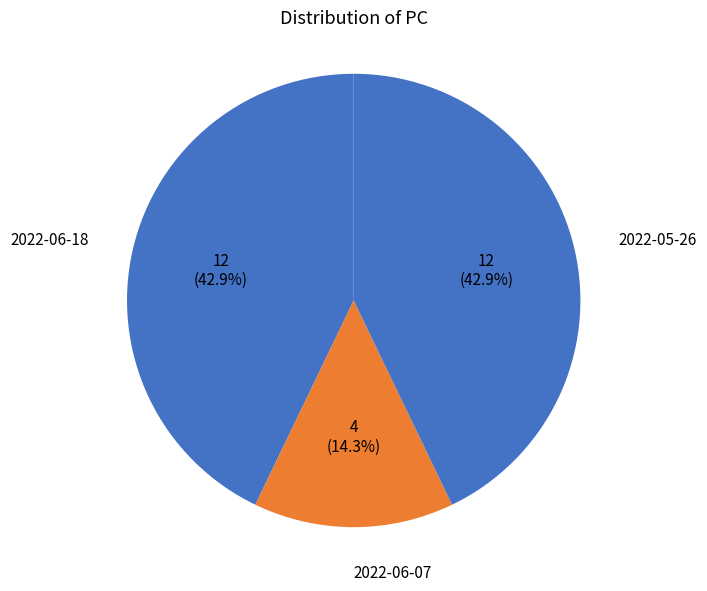

What is the smallest slice in the pie chart?

2022-06-07